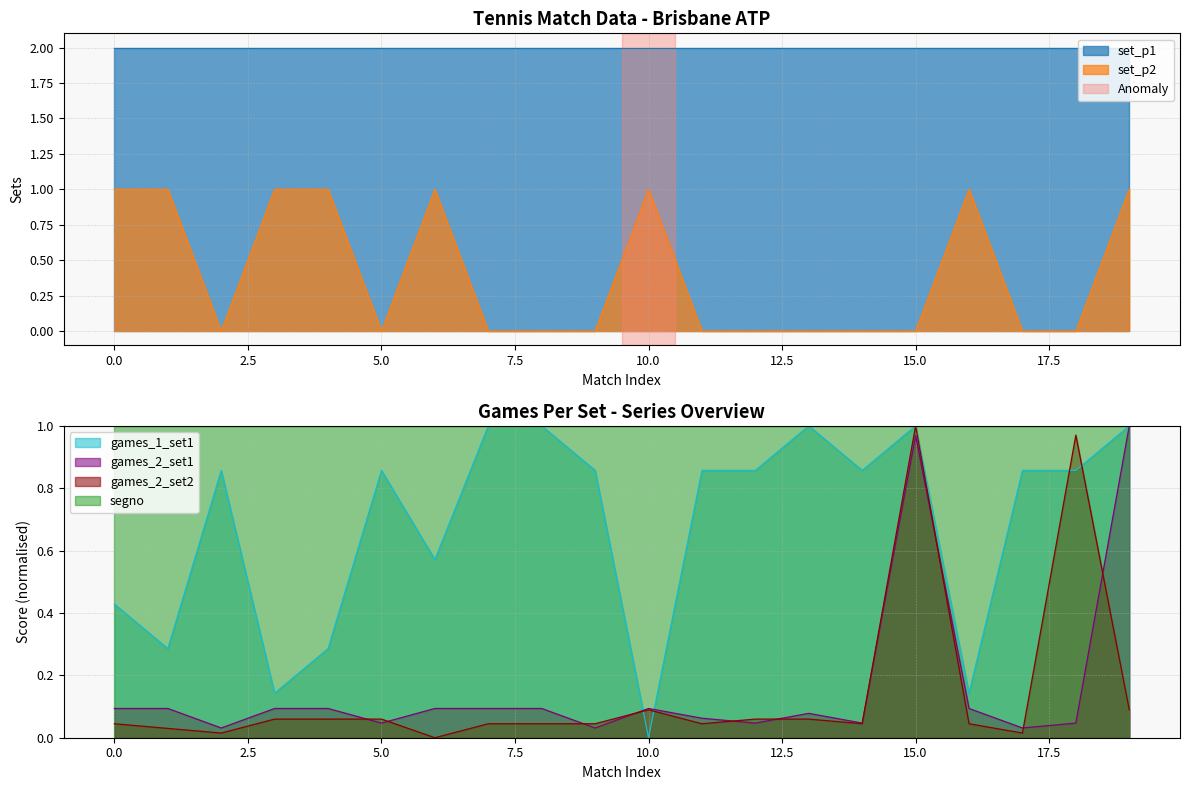

What is the sum of all games_2_set2 values?

2.8